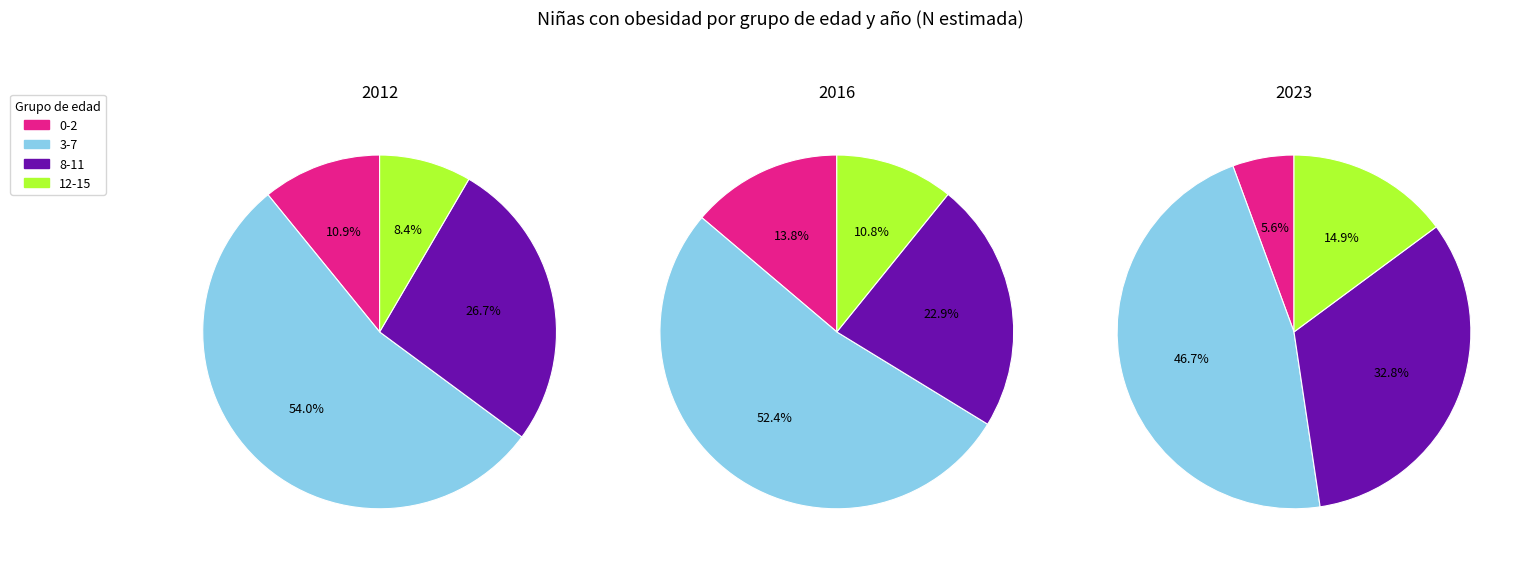

Is there any slice that represents more than half of the pie?

Yes